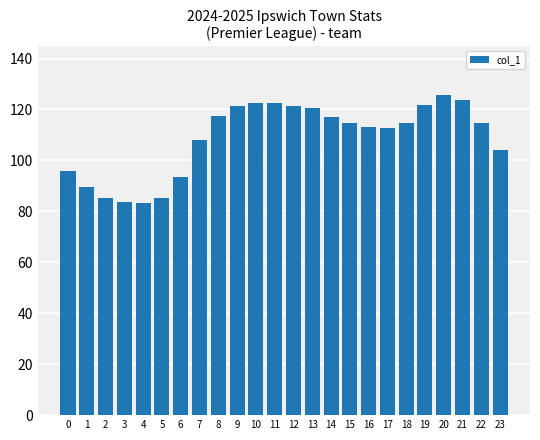

The chart shows a value of 223.7 at 20. True or false?

False